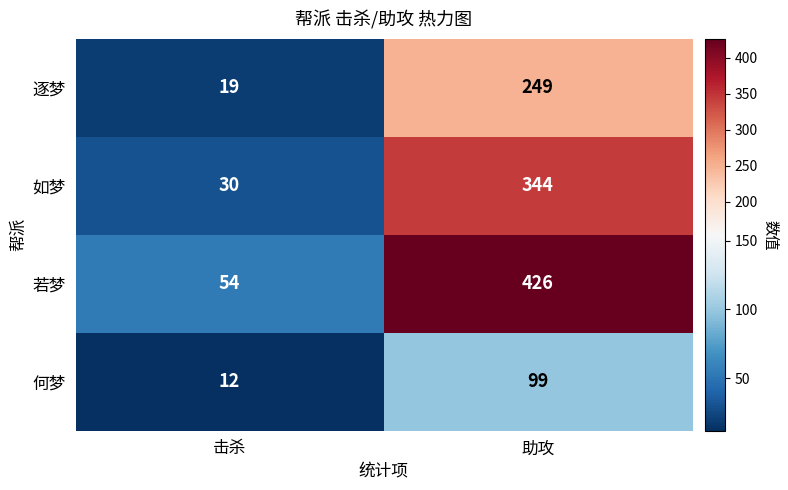

Reading left to right, extract all data points from this chart.

逐梦: 19	249
如梦: 30	344
若梦: 54	426
何梦: 12	99